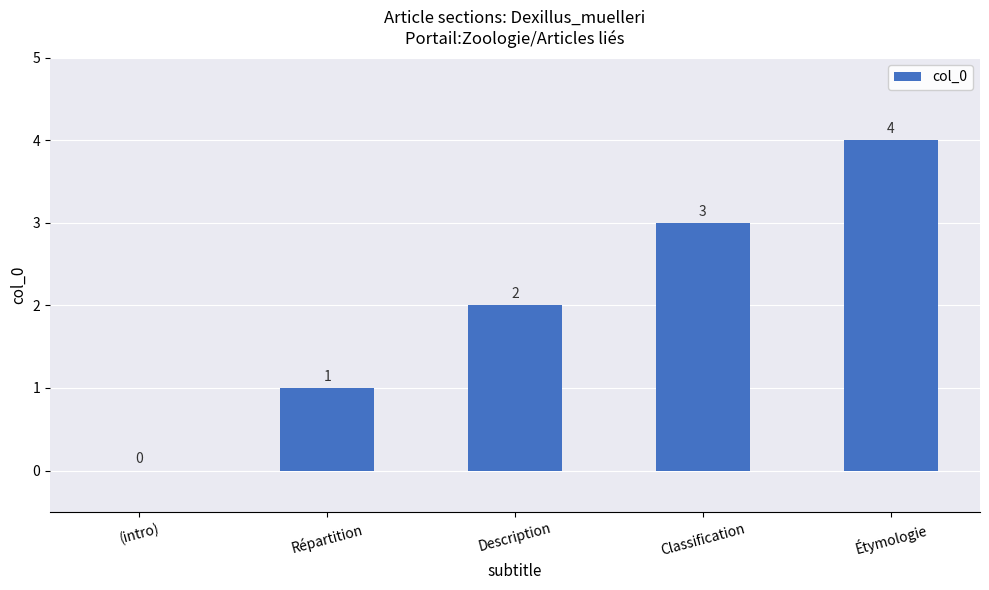

How many values are between 1 and 3?

3